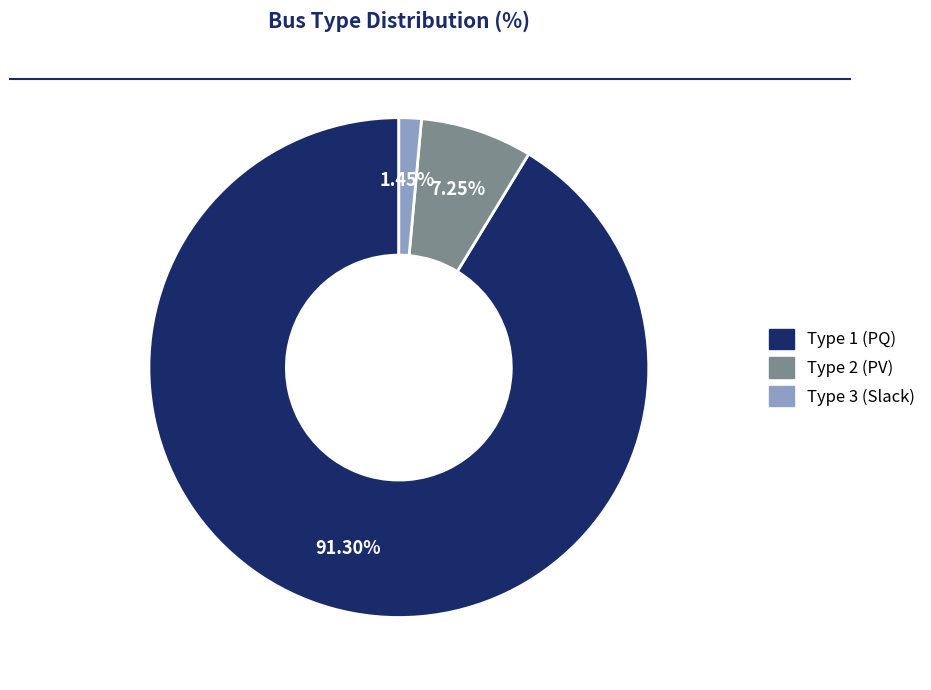

Does Type 2 represent more than half of the total?

No